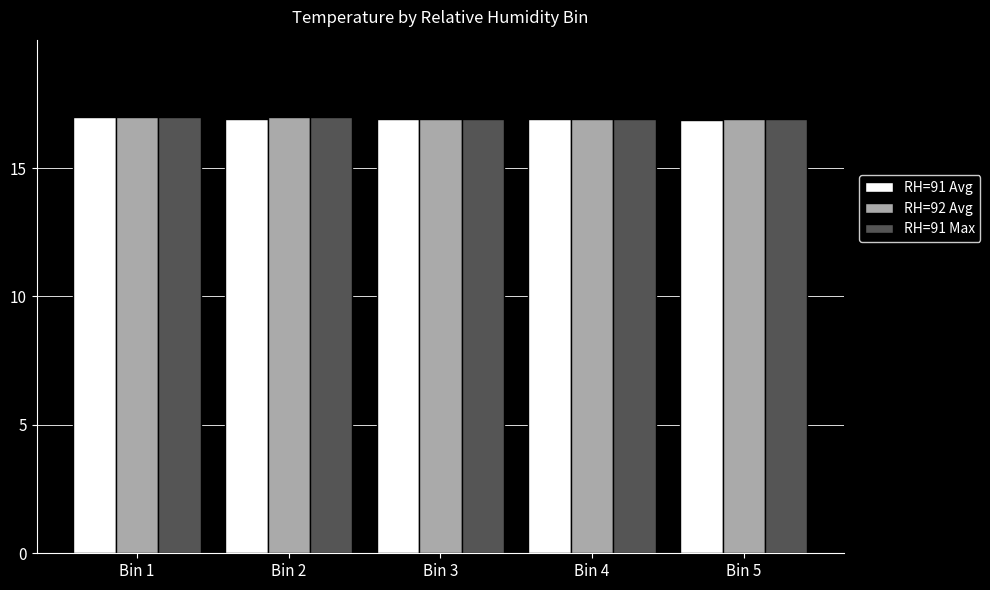

At how many categories does at least one series exceed 16?

5